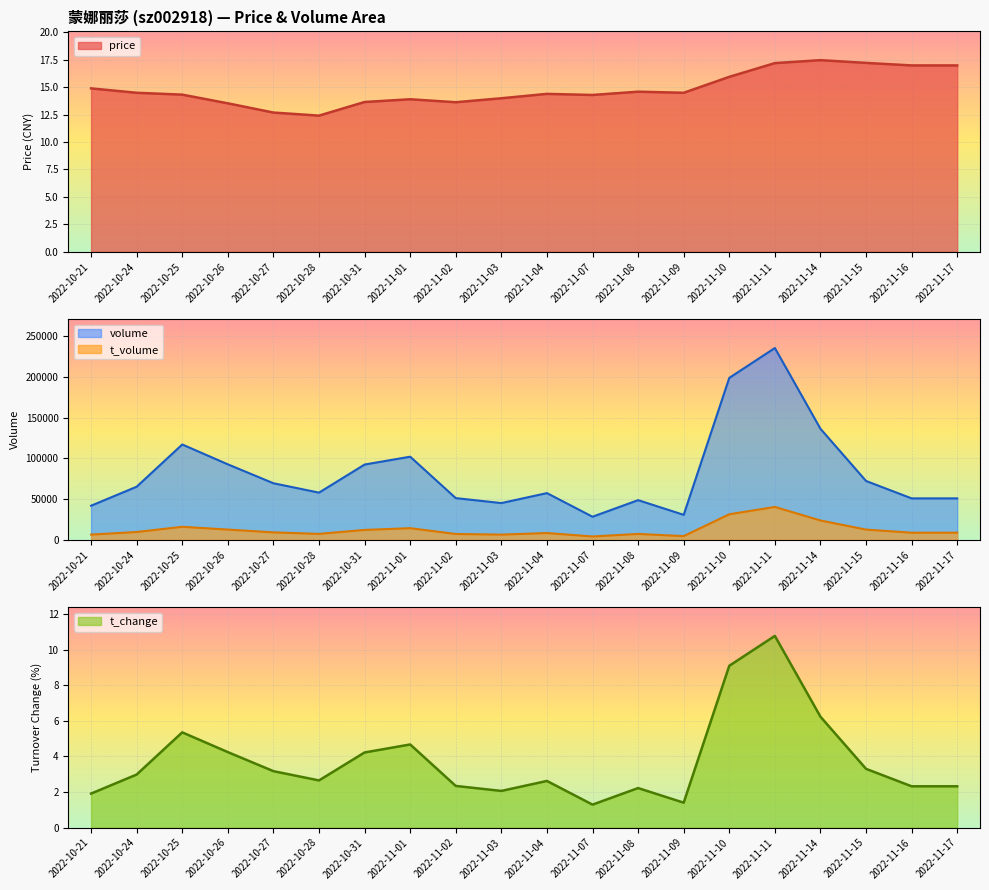

What is the average value of the price series?

14.8